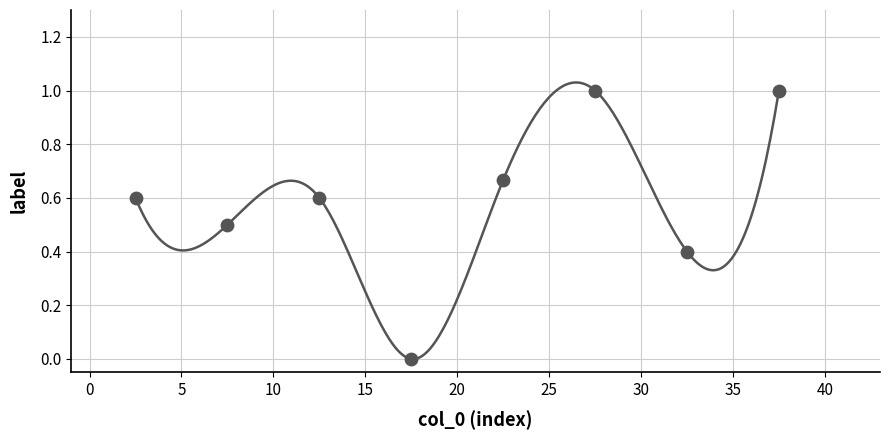

What is the average Y value?

0.6